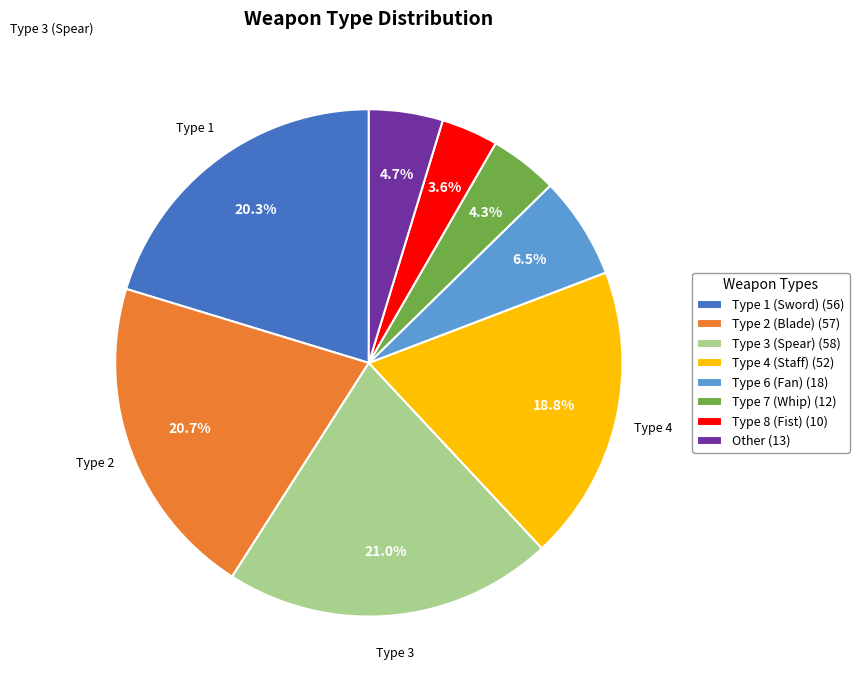

Which has a higher value, Type 8 (Fist) (10) or Type 2 (Blade) (57)?

Type 2 (Blade) (57)